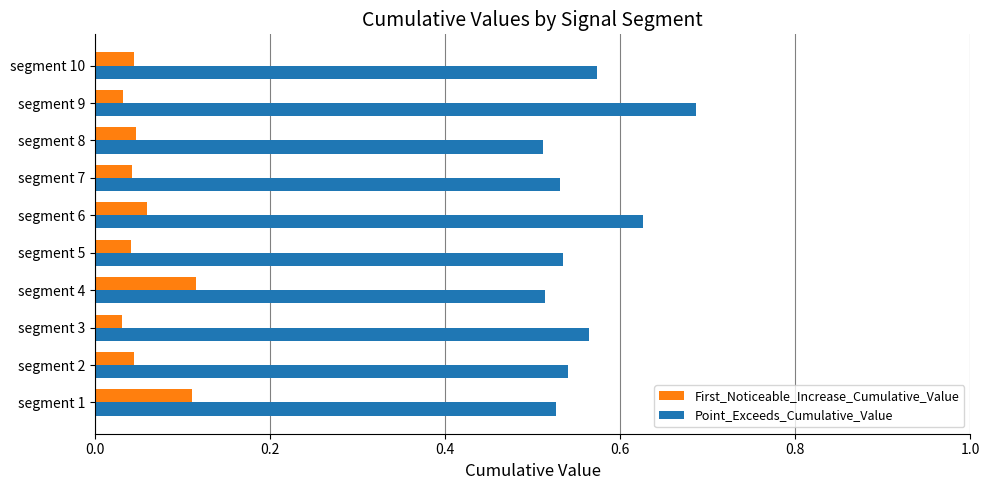

List the series in order of their overall mean, highest first.

Point_Exceeds_Cumulative_Value, First_Noticeable_Increase_Cumulative_Value